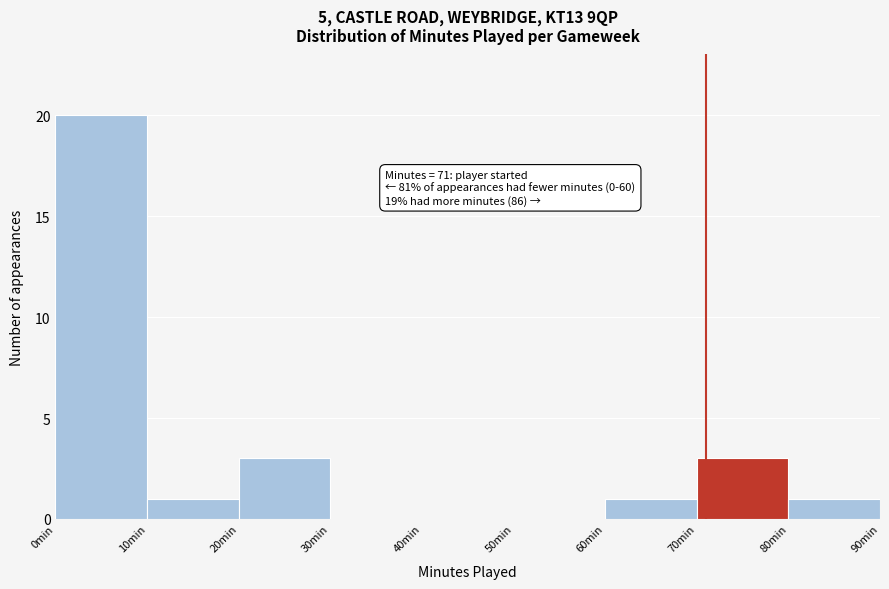

Which range on the x-axis has the tallest bar?

0 to 10